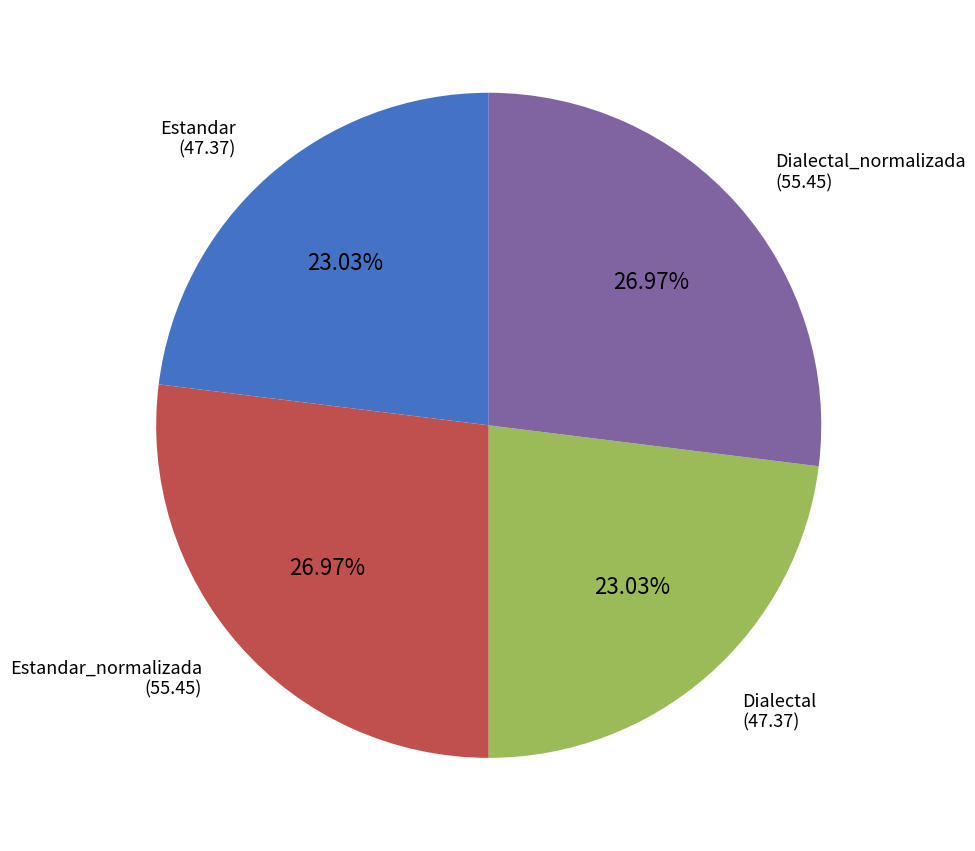

To the nearest percent, what is the average slice percentage?

25%